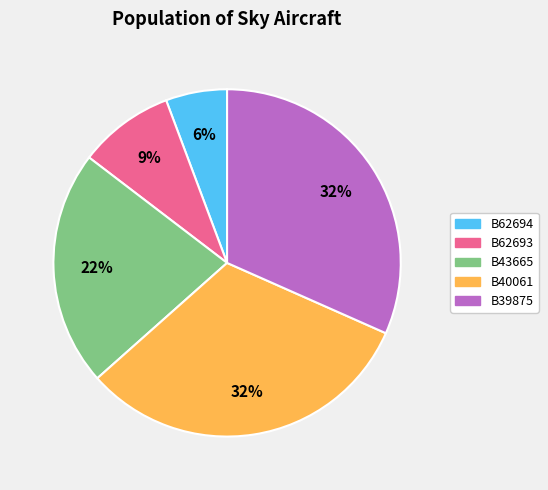

Is there a majority slice in this chart?

No